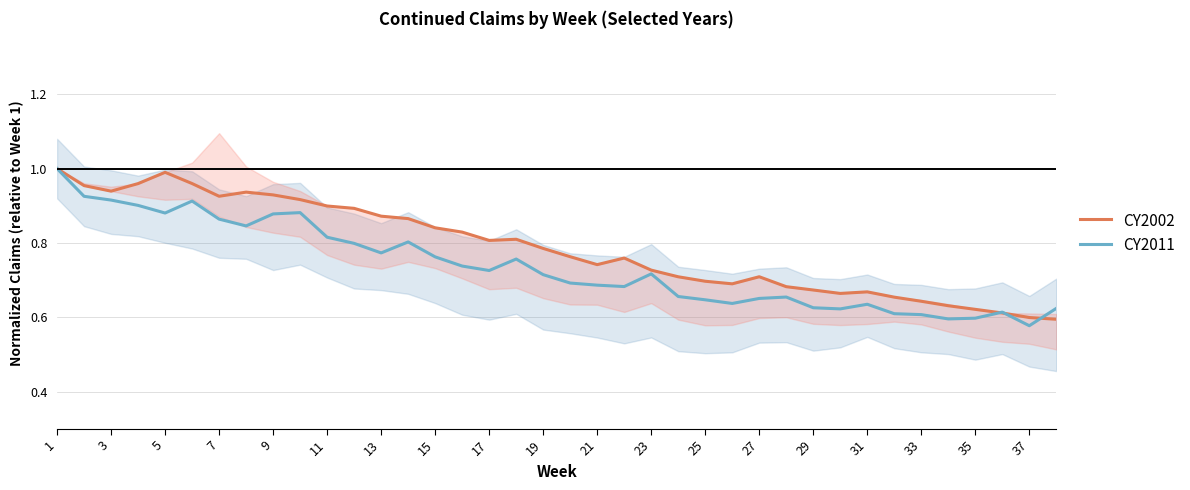

At how many categories does at least one series exceed 0?

38